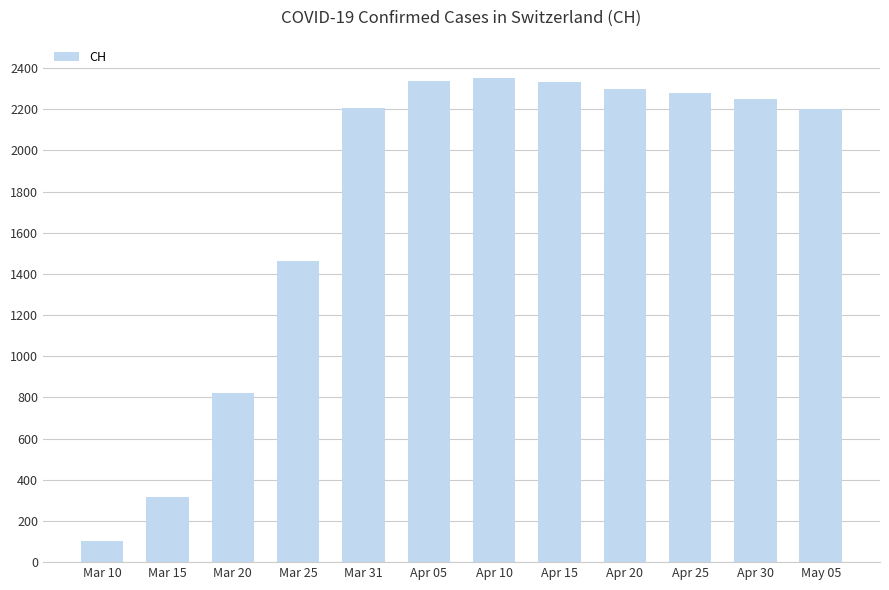

What is the change in value from Apr 05 to Apr 20?

-36